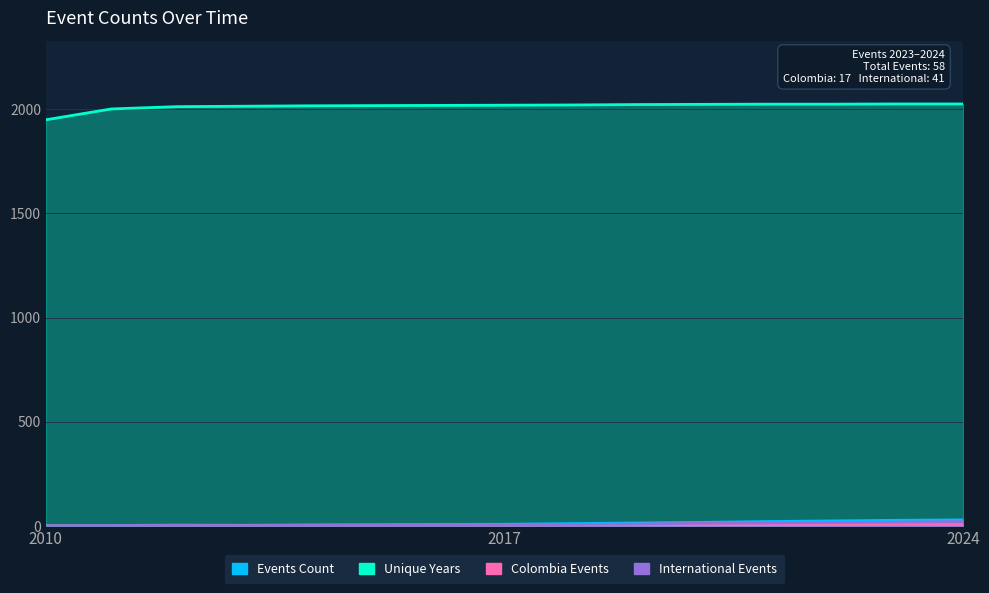

Which label corresponds to the largest value in the chart?

2023